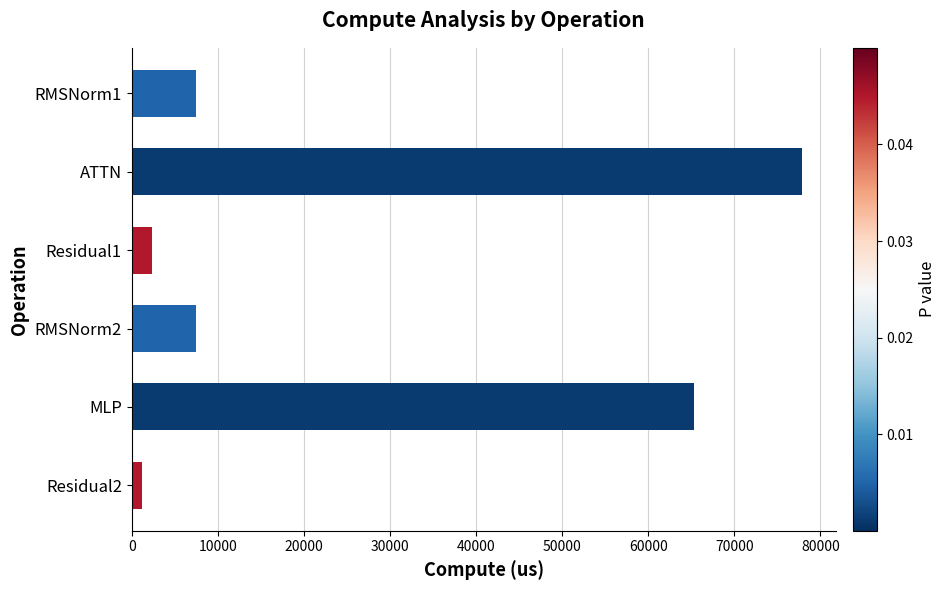

The value at ATTN is 77888.0. True or false?

True